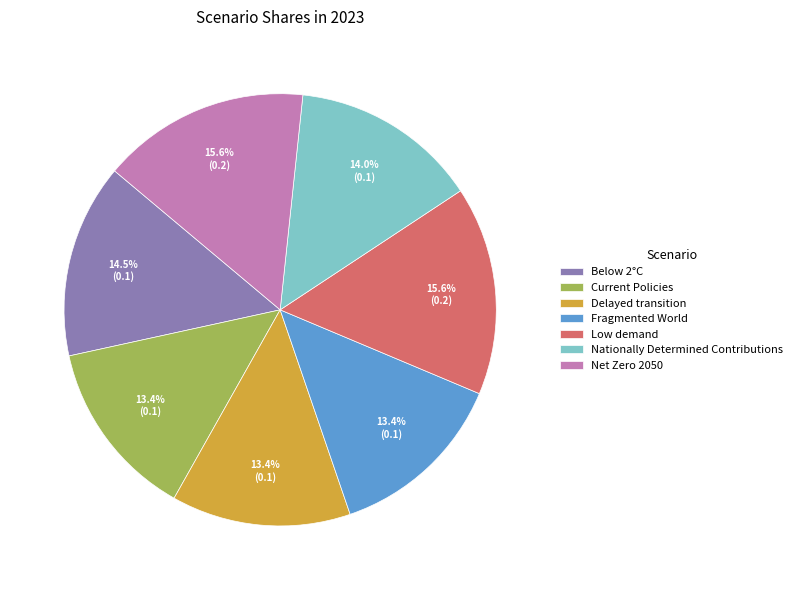

The Low demand slice represents 3% of the pie. True or false?

False